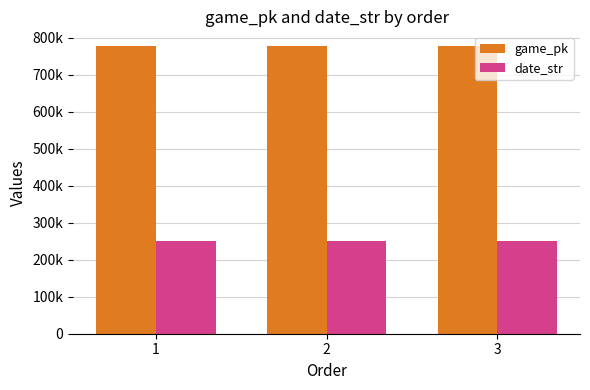

What are all the series names shown in the legend?

game_pk, date_str